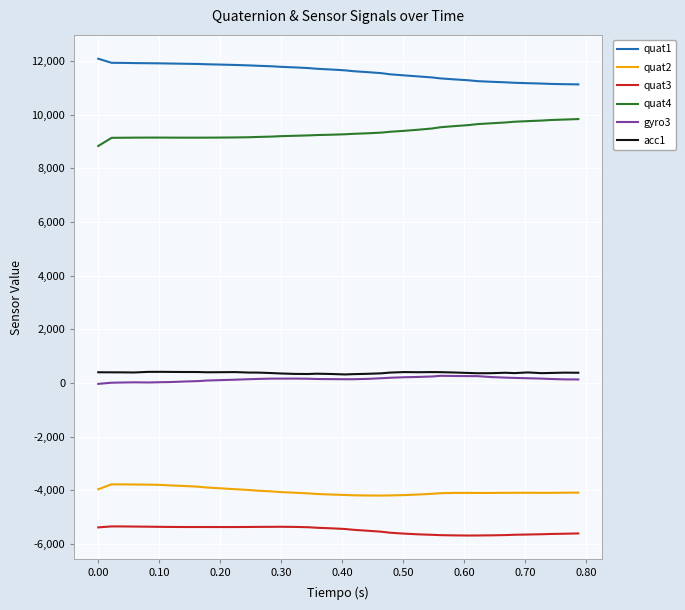

What is the average value of the quat3 series?

-5487